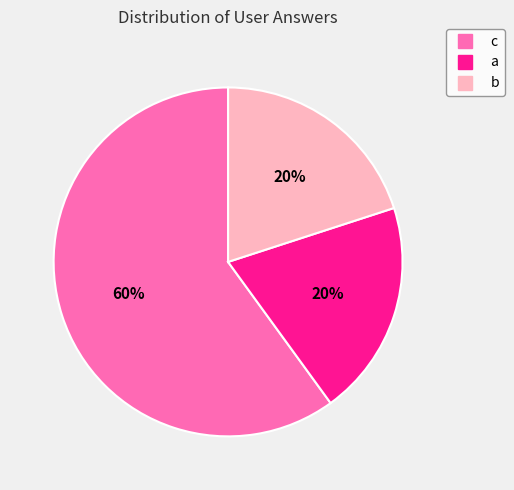

To the nearest percent, what is the combined percentage of a and c?

80%